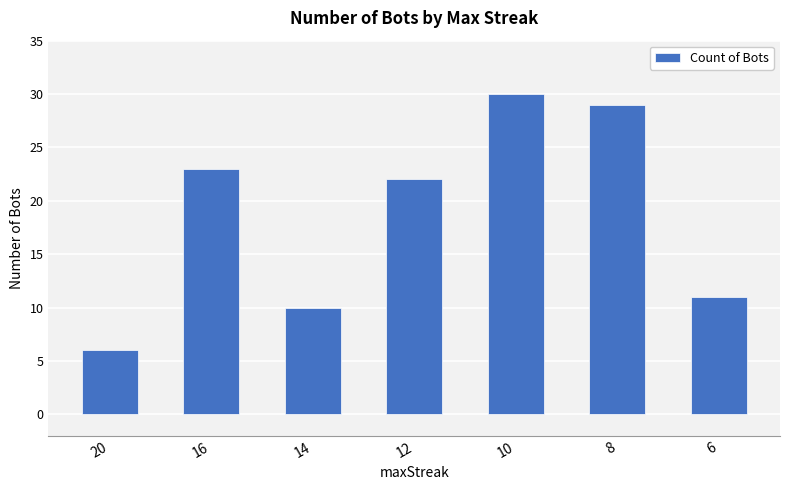

Reading left to right, list all the values displayed in this chart.

20=6	16=23	14=10	12=22	10=30	8=29	6=11